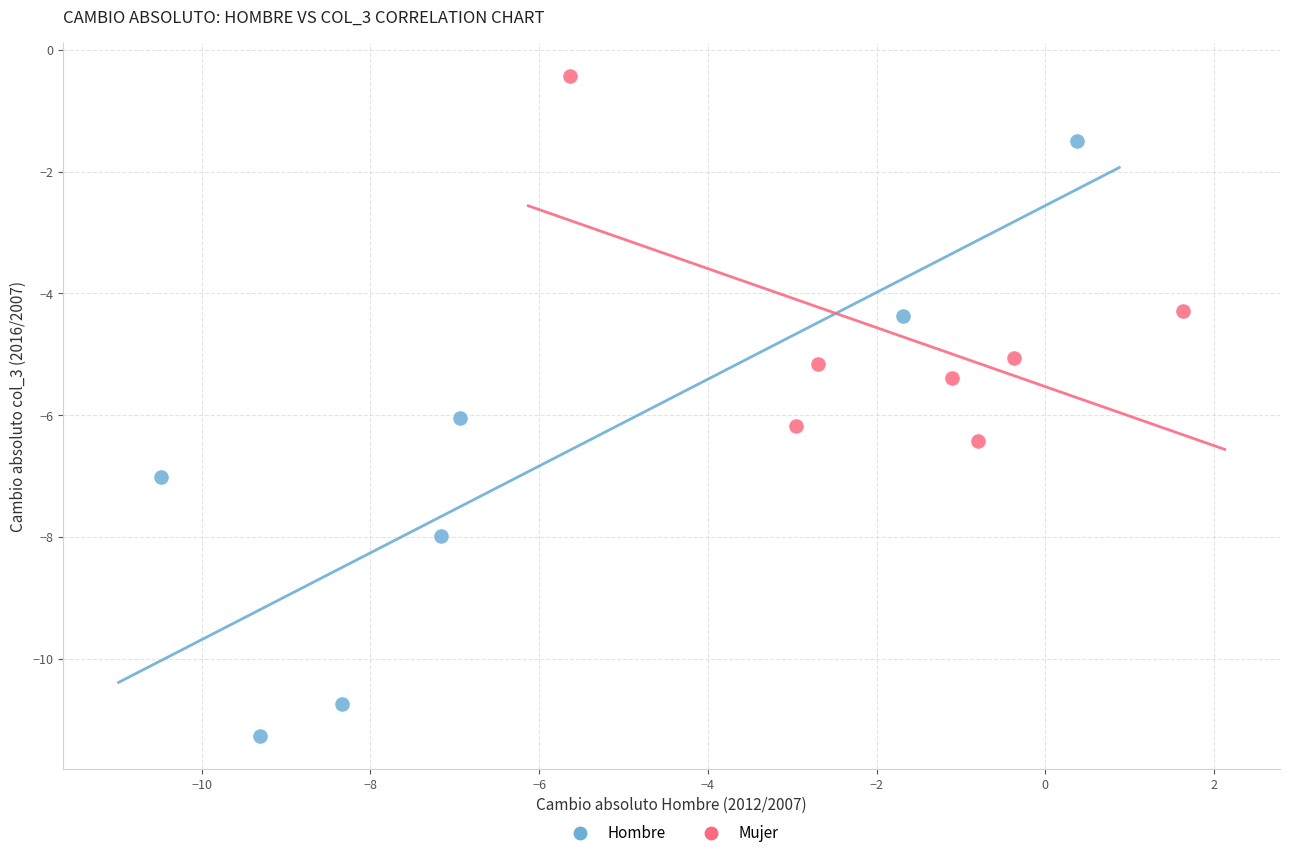

Which series reaches the maximum Y coordinate?

Mujer